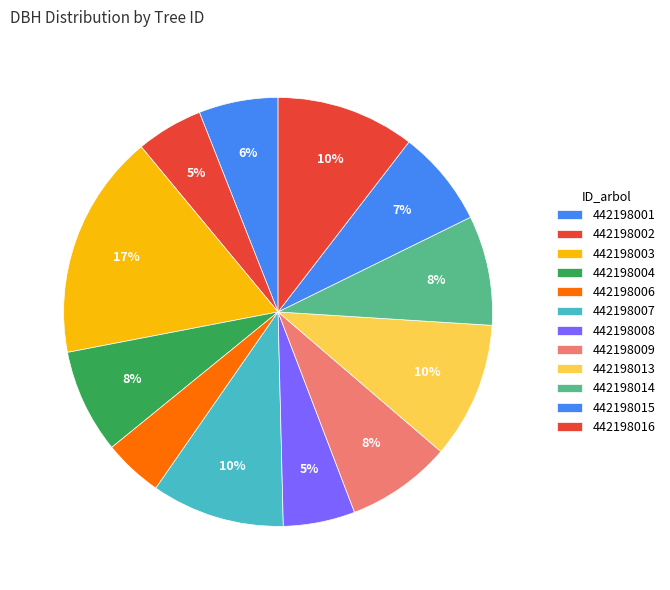

To the nearest percent, what is the difference between the largest and smallest slice percentages?

13%